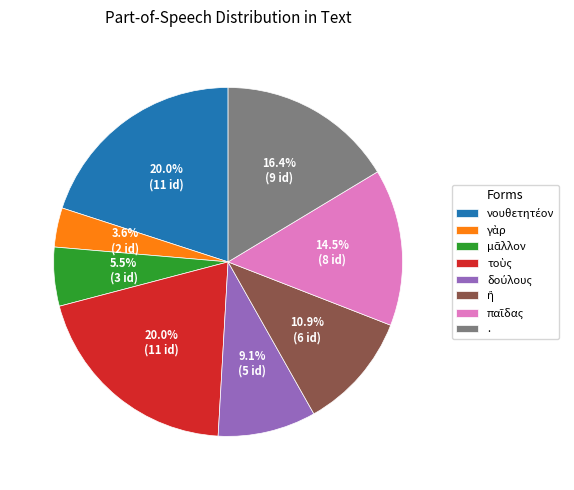

Does any single category account for the majority?

No